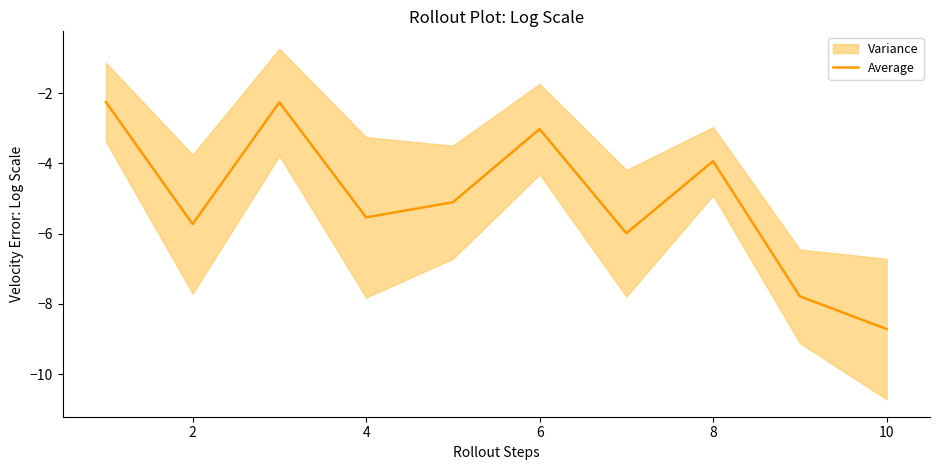

Reading left to right, list all the values displayed in this chart.

-2.3	-5.7	-2.3	-5.5	-5.1	-3.0	-6.0	-3.9	-7.8	-8.7